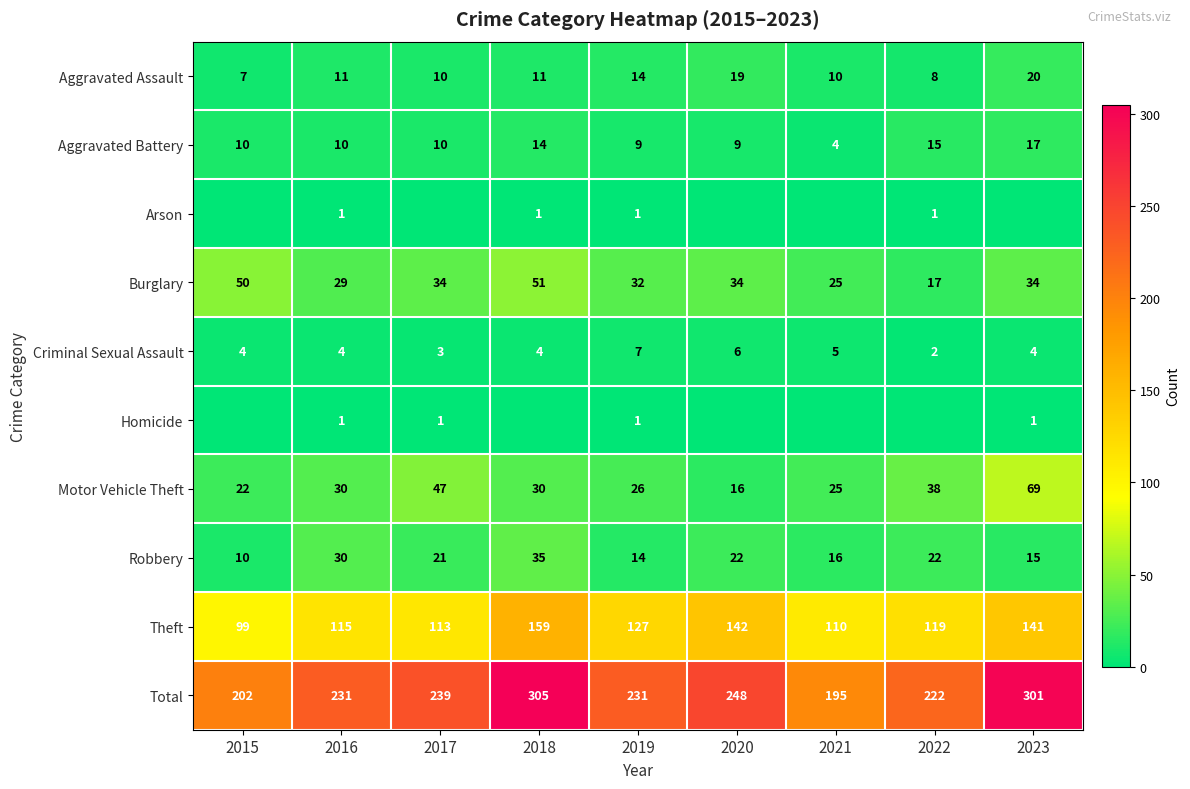

What is the sum of all Theft values?

1125